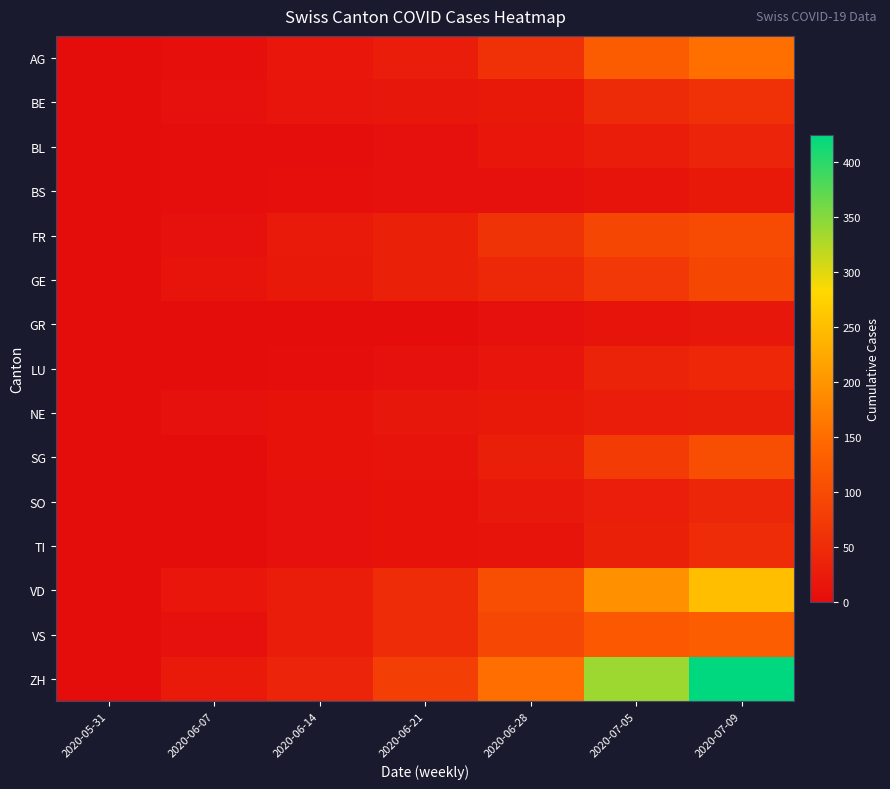

Reading left to right, list all the values displayed in this chart.

AG: 2020-05-31=0	2020-06-07=5	2020-06-14=16	2020-06-21=26	2020-06-28=59	2020-07-05=125	2020-07-09=153
BE: 2020-05-31=0	2020-06-07=8	2020-06-14=14	2020-06-21=17	2020-06-28=21	2020-07-05=49	2020-07-09=59
BL: 2020-05-31=0	2020-06-07=3	2020-06-14=4	2020-06-21=7	2020-06-28=16	2020-07-05=27	2020-07-09=38
BS: 2020-05-31=0	2020-06-07=4	2020-06-14=5	2020-06-21=7	2020-06-28=7	2020-07-05=12	2020-07-09=21
FR: 2020-05-31=0	2020-06-07=9	2020-06-14=22	2020-06-21=32	2020-06-28=61	2020-07-05=92	2020-07-09=100
GE: 2020-05-31=0	2020-06-07=13	2020-06-14=20	2020-06-21=31	2020-06-28=44	2020-07-05=69	2020-07-09=92
GR: 2020-05-31=0	2020-06-07=1	2020-06-14=2	2020-06-21=2	2020-06-28=7	2020-07-05=12	2020-07-09=18
LU: 2020-05-31=0	2020-06-07=1	2020-06-14=3	2020-06-21=6	2020-06-28=14	2020-07-05=36	2020-07-09=43
NE: 2020-05-31=0	2020-06-07=7	2020-06-14=11	2020-06-21=18	2020-06-28=20	2020-07-05=26	2020-07-09=29
SG: 2020-05-31=0	2020-06-07=2	2020-06-14=10	2020-06-21=13	2020-06-28=30	2020-07-05=76	2020-07-09=104
SO: 2020-05-31=0	2020-06-07=0	2020-06-14=8	2020-06-21=11	2020-06-28=19	2020-07-05=28	2020-07-09=41
TI: 2020-05-31=0	2020-06-07=1	2020-06-14=6	2020-06-21=10	2020-06-28=12	2020-07-05=31	2020-07-09=50
VD: 2020-05-31=0	2020-06-07=15	2020-06-14=27	2020-06-21=52	2020-06-28=105	2020-07-05=194	2020-07-09=250
VS: 2020-05-31=0	2020-06-07=9	2020-06-14=27	2020-06-21=52	2020-06-28=93	2020-07-05=120	2020-07-09=128
ZH: 2020-05-31=0	2020-06-07=23	2020-06-14=38	2020-06-21=80	2020-06-28=152	2020-07-05=337	2020-07-09=424